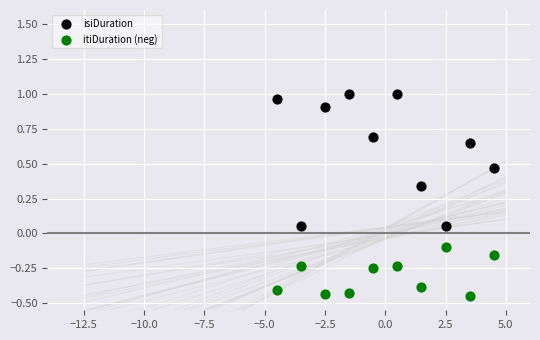

Which series contains the lowest Y value?

itiDuration (neg)